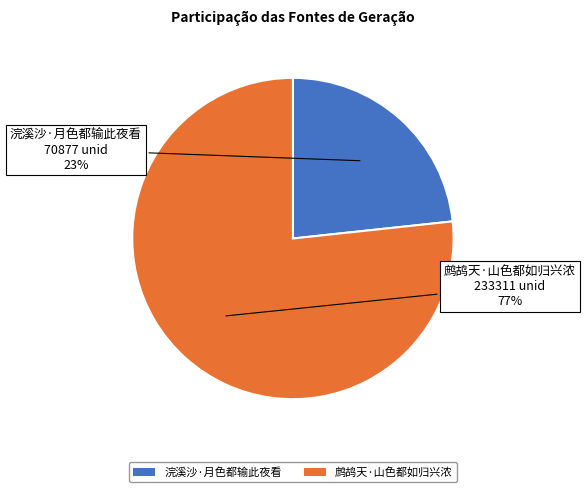

Do 浣溪沙·月色都输此夜看 and 鹧鸪天·山色都如归兴浓 together represent more than half of the pie?

Yes